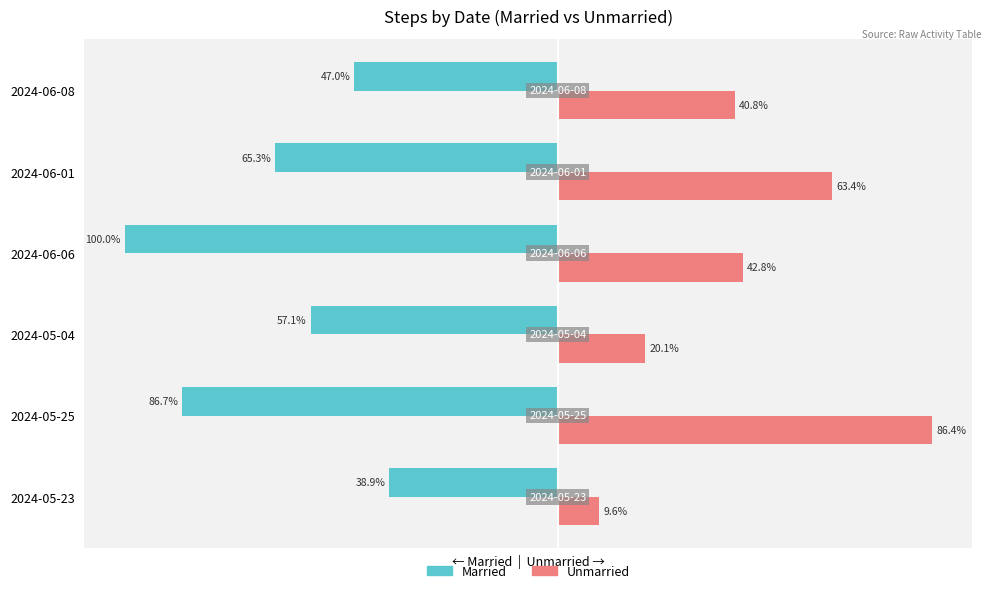

Which category has the highest value across all series?

2024-05-25